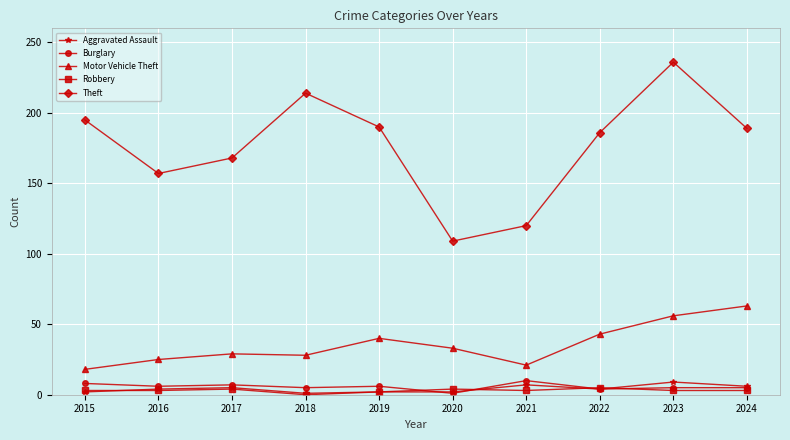

Which series changed the most between 2022 and 2024?

Motor Vehicle Theft